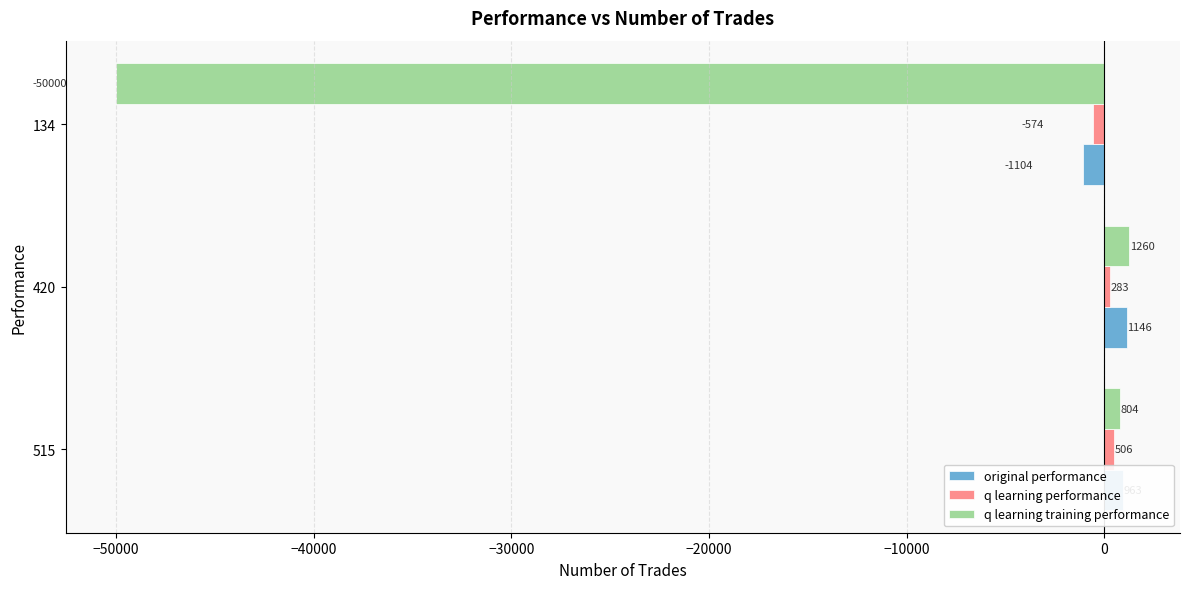

Rank the series at 420 from lowest to highest value.

q learning performance, original performance, q learning training performance